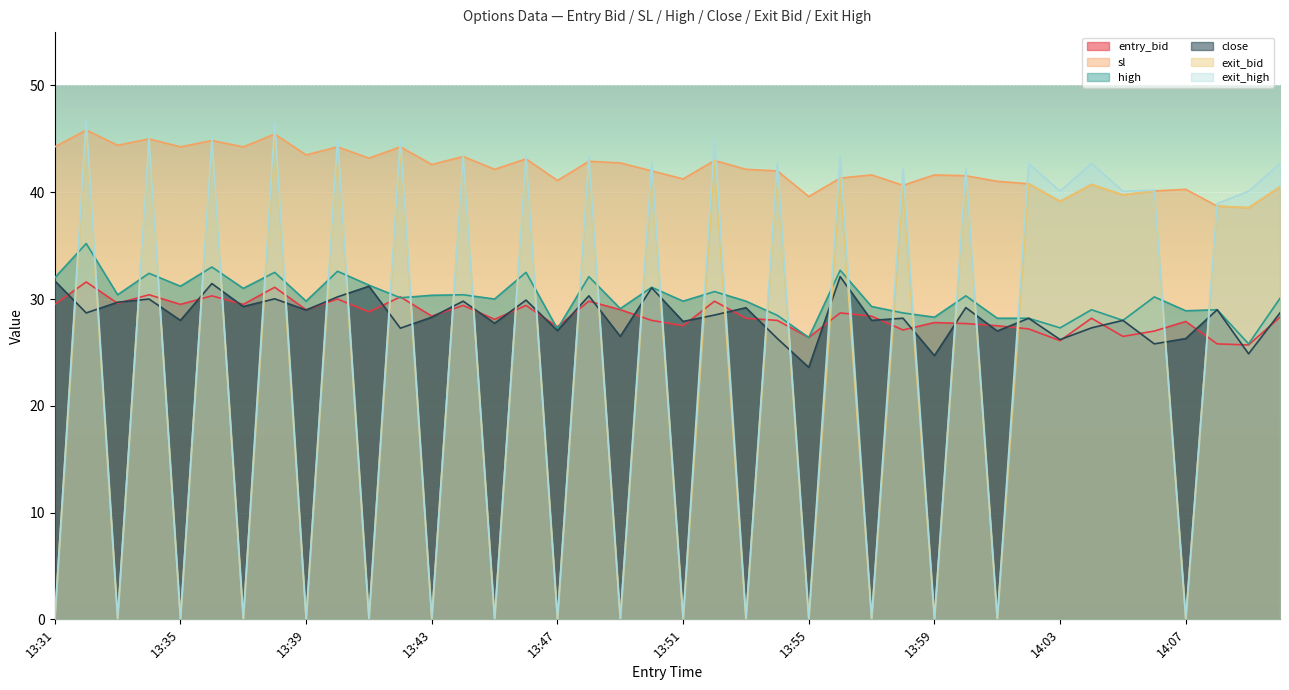

Does the chart display data point markers on the line(s)?

No